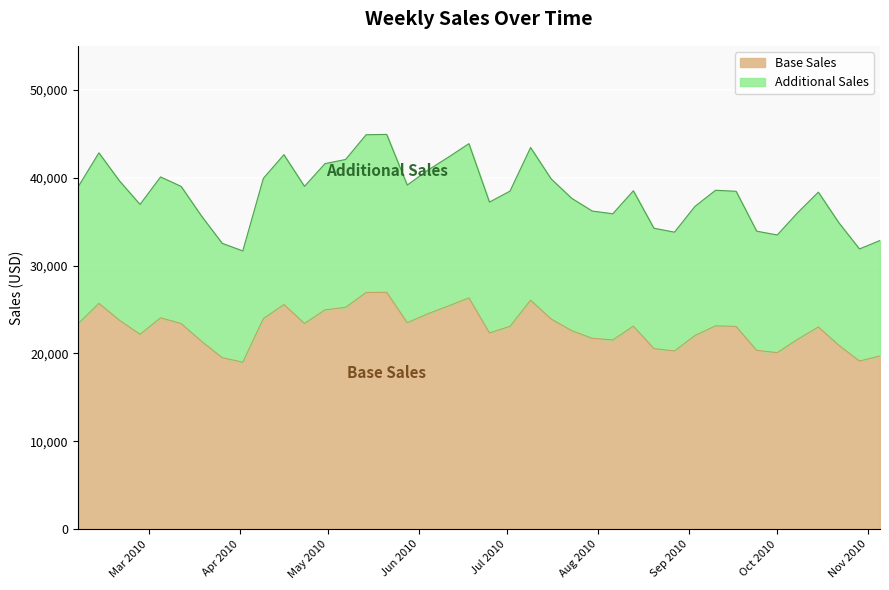

What is the change in value from 2010-02-19 to 2010-06-11?

+1618.2